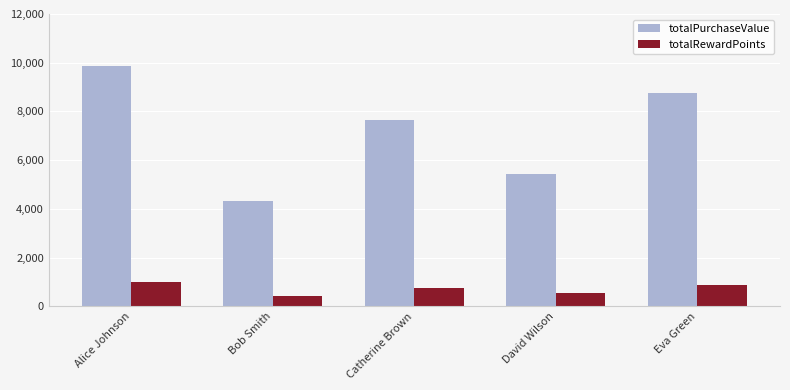

At which category is the sum across all series the highest?

Alice Johnson